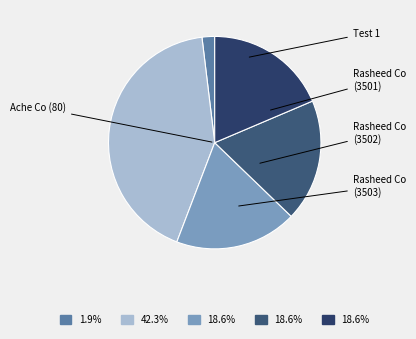

How many slices are in this pie chart?

5